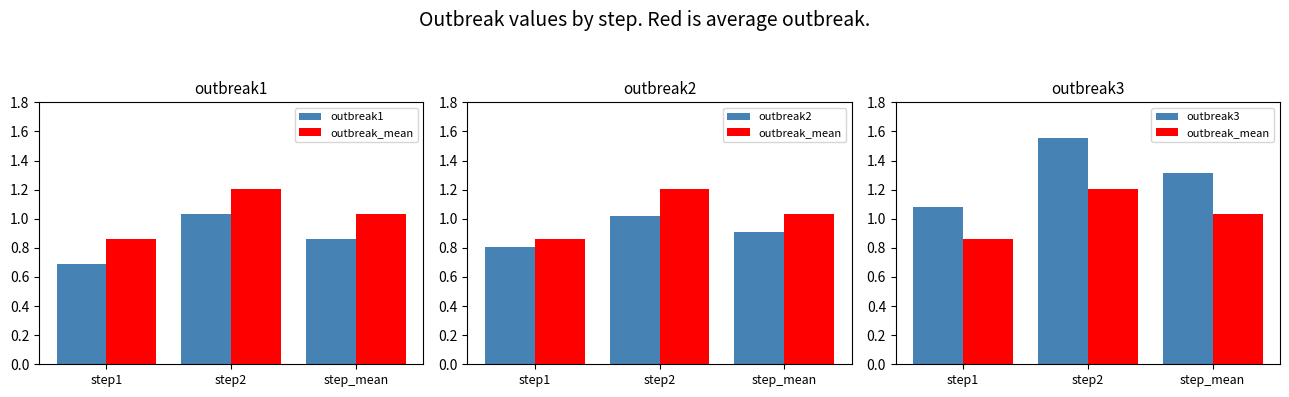

Which has a higher value, step_mean or step1?

step_mean